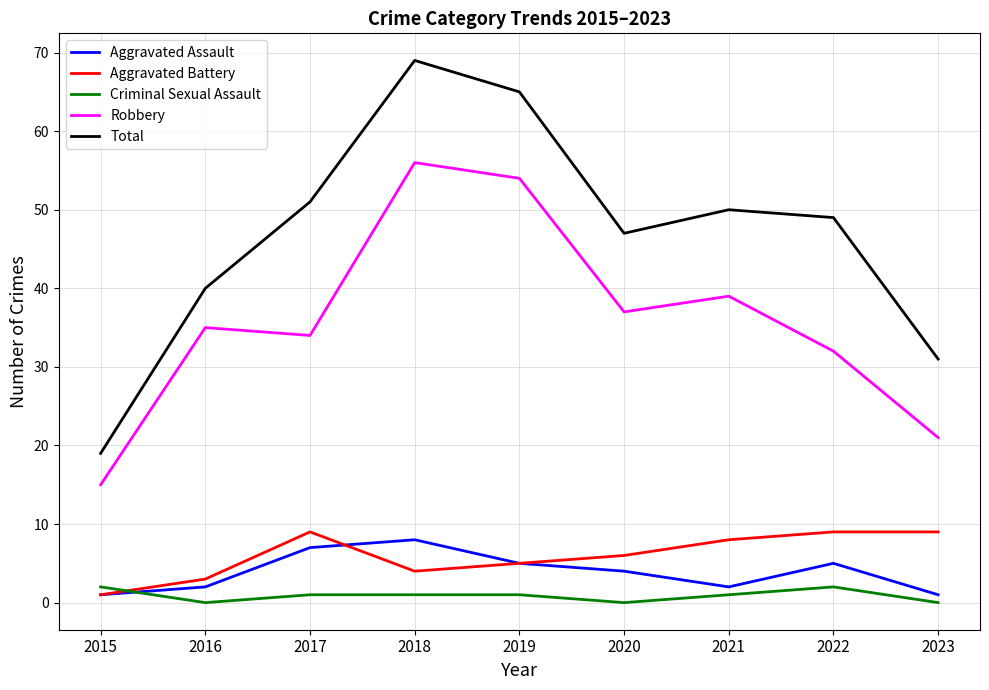

Which series has the largest range (max minus min)?

Total